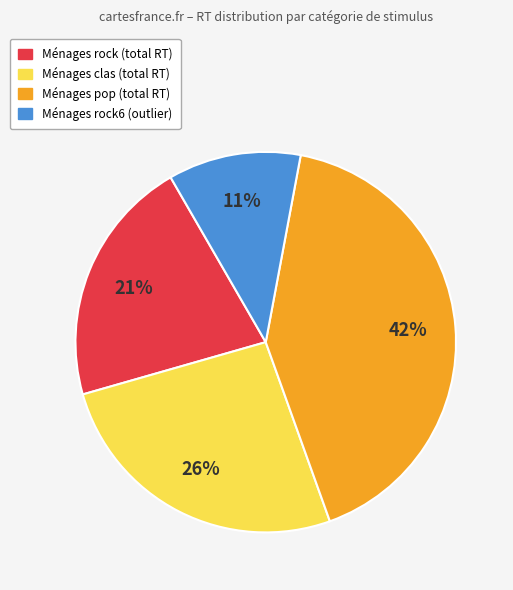

To the nearest percent, what is the average slice percentage?

25%